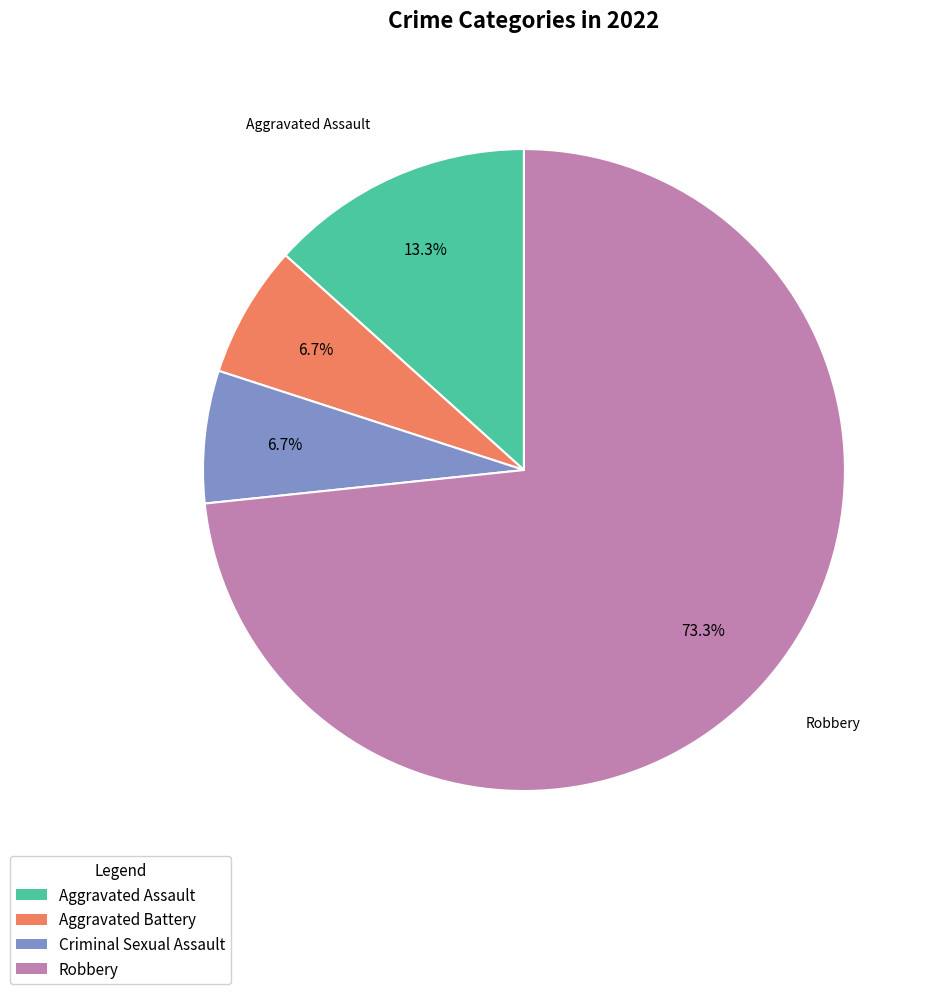

What is the largest slice in the pie chart?

Robbery